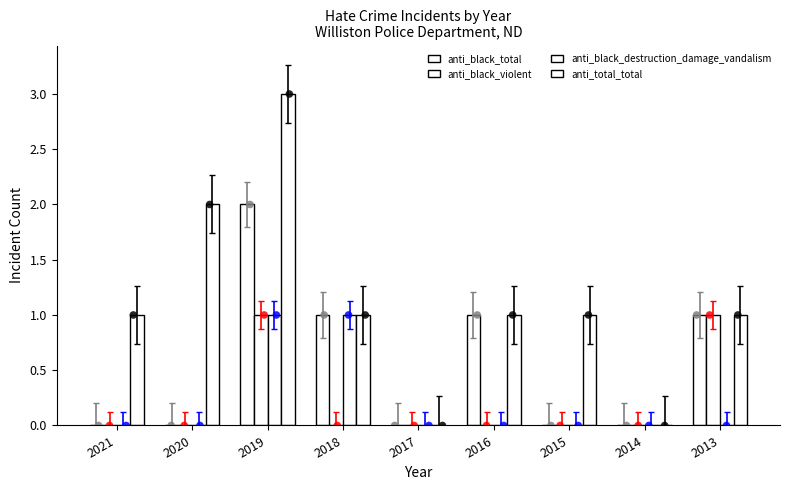

Is the value of anti_black_total at 2021 greater than the value of anti_total_total at 2021?

No